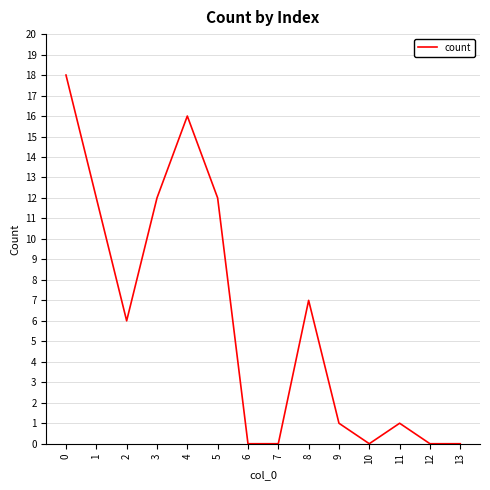

The chart shows a value of 12 at 1. True or false?

True